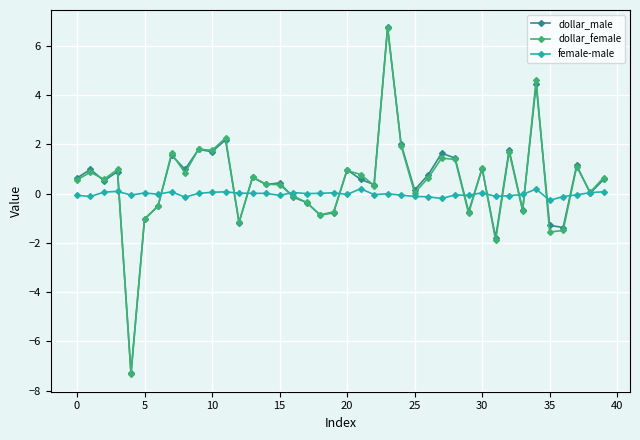

Which series has the widest spread of values?

dollar_female